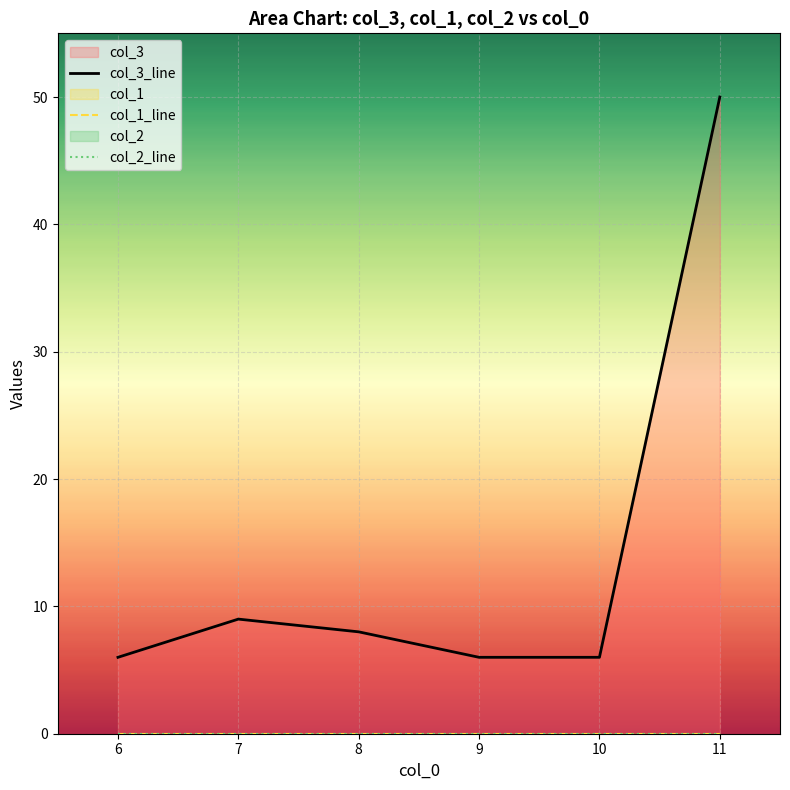

True or false: col_3 has a value of 50 at 11.

True